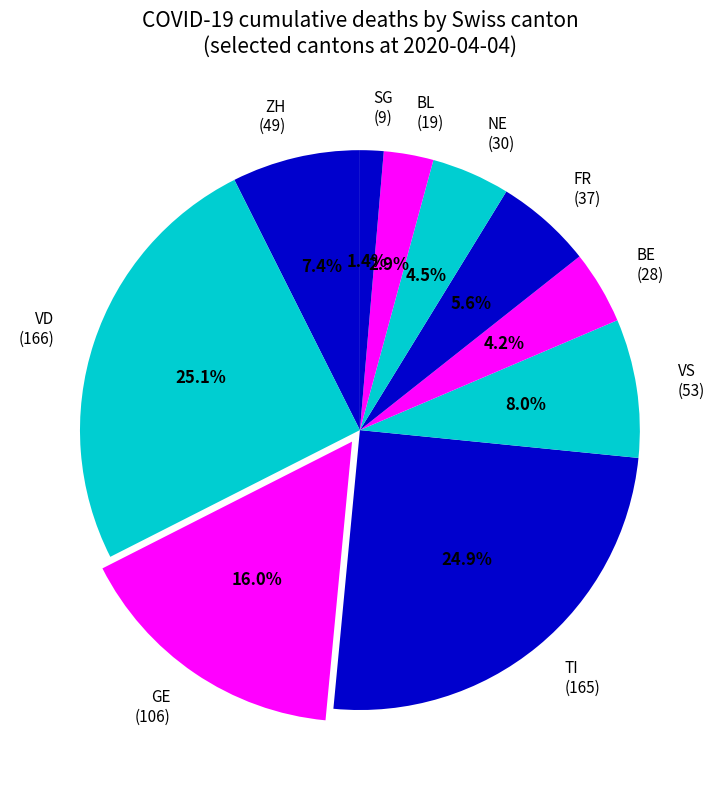

Which category has the smallest portion of the pie?

SG (9)